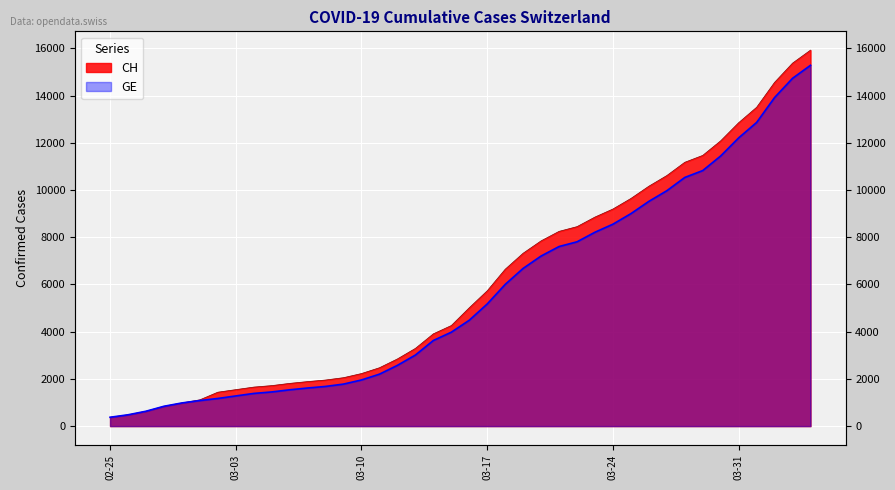

At which label is GE closest to 7829?

2020-03-22